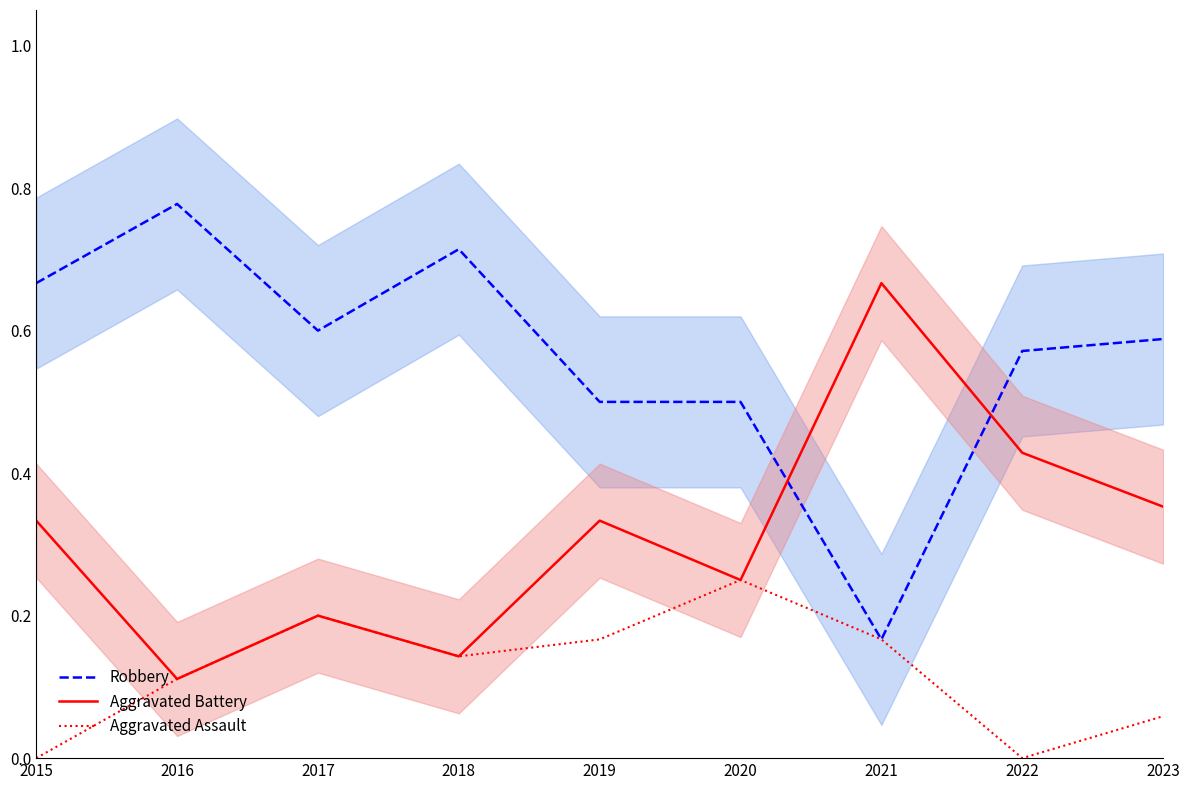

What are all the series names shown in the legend?

Robbery, Aggravated Battery, Aggravated Assault